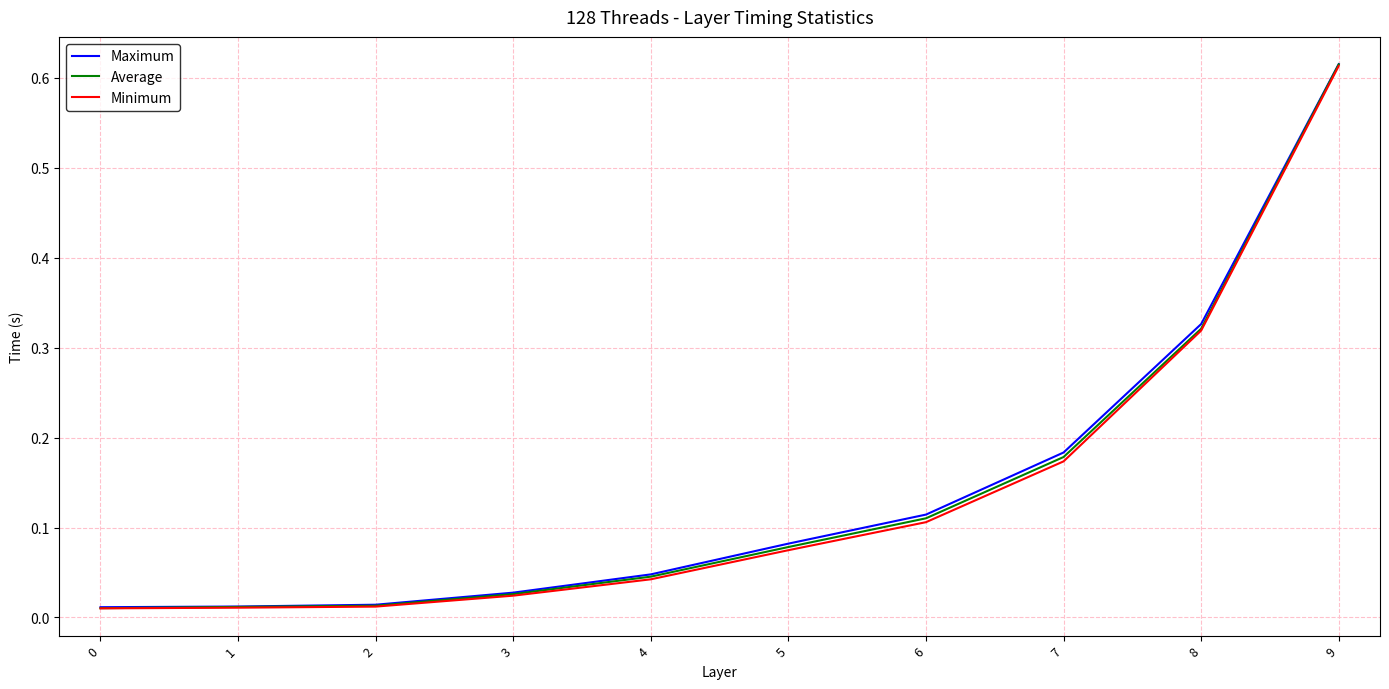

Is it true that Average equals 0.1 at 5?

True